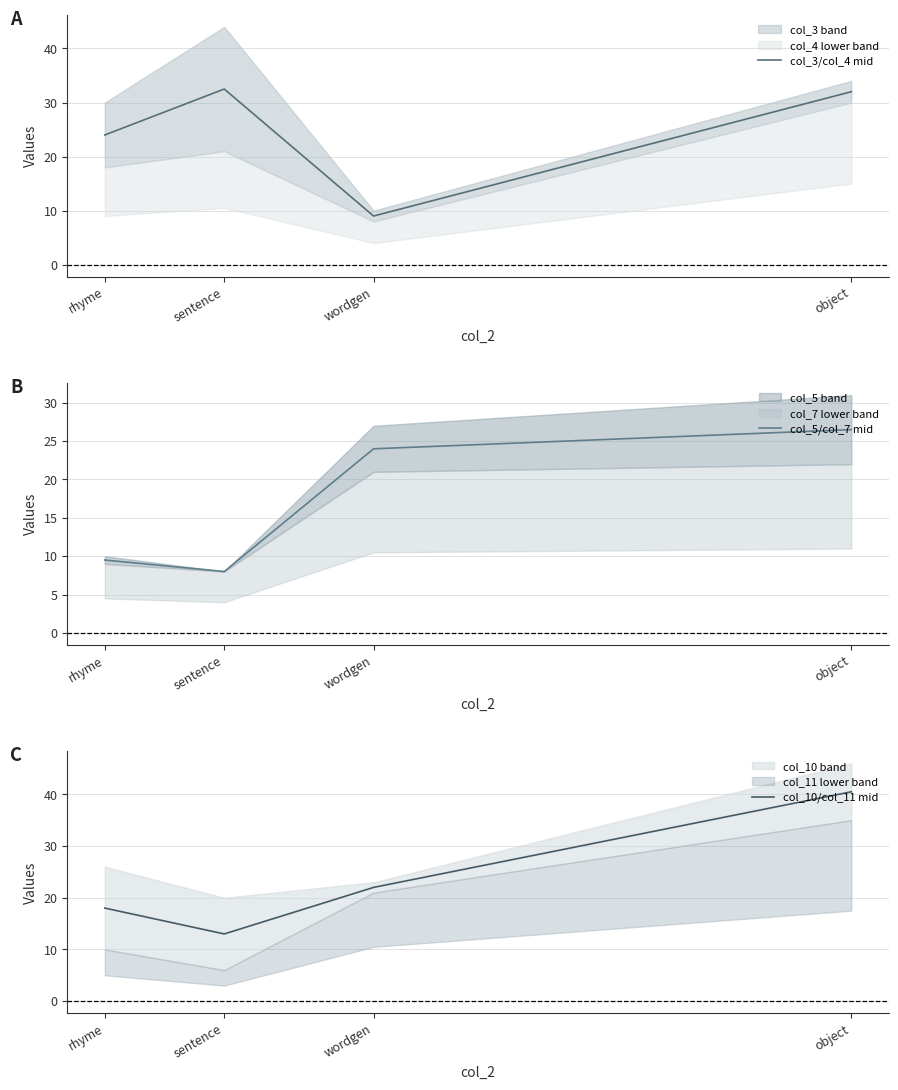

What is the greatest value displayed?

40.5